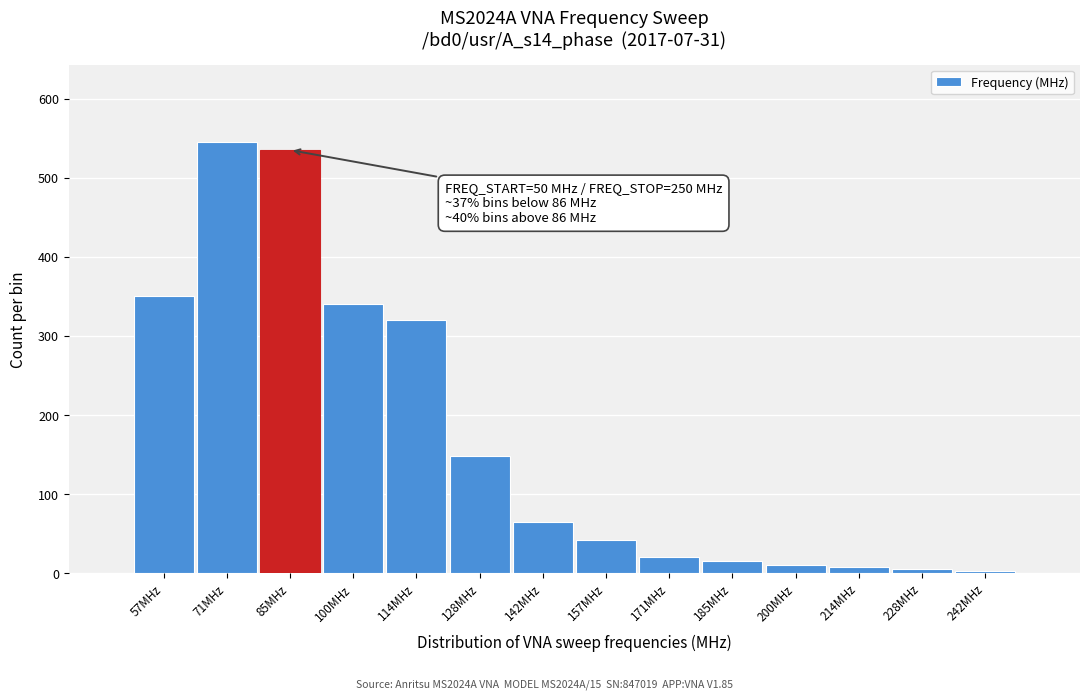

The value at 157MHz is 67. True or false?

False